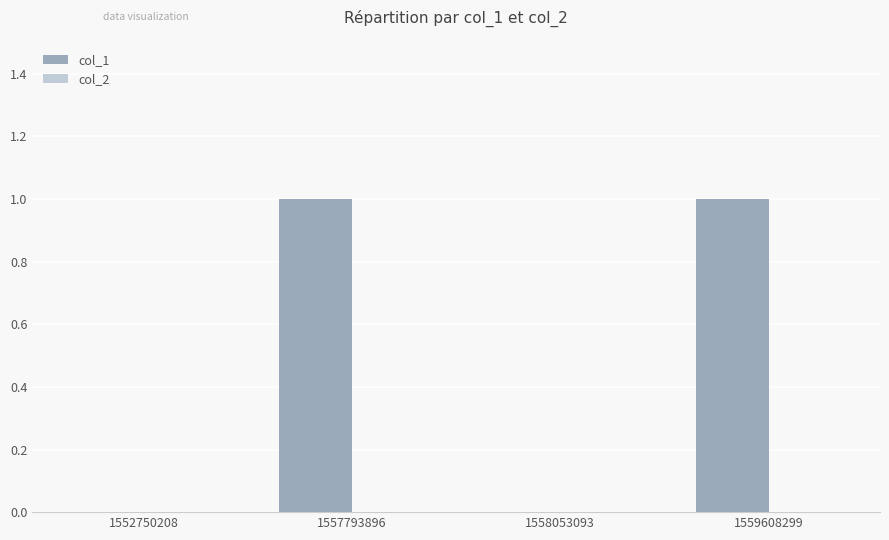

Between 1557793896 and 1552750208, which is larger?

1557793896